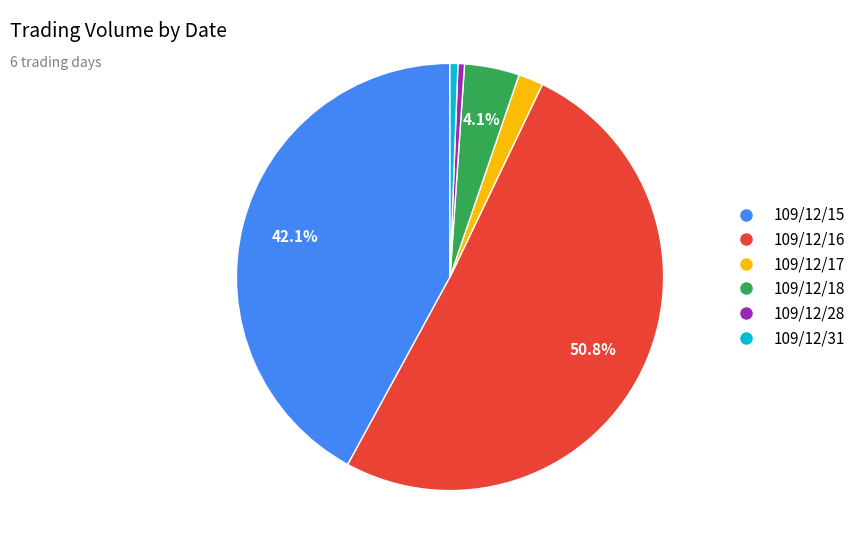

True or false: 109/12/15 accounts for 31% of the total.

False